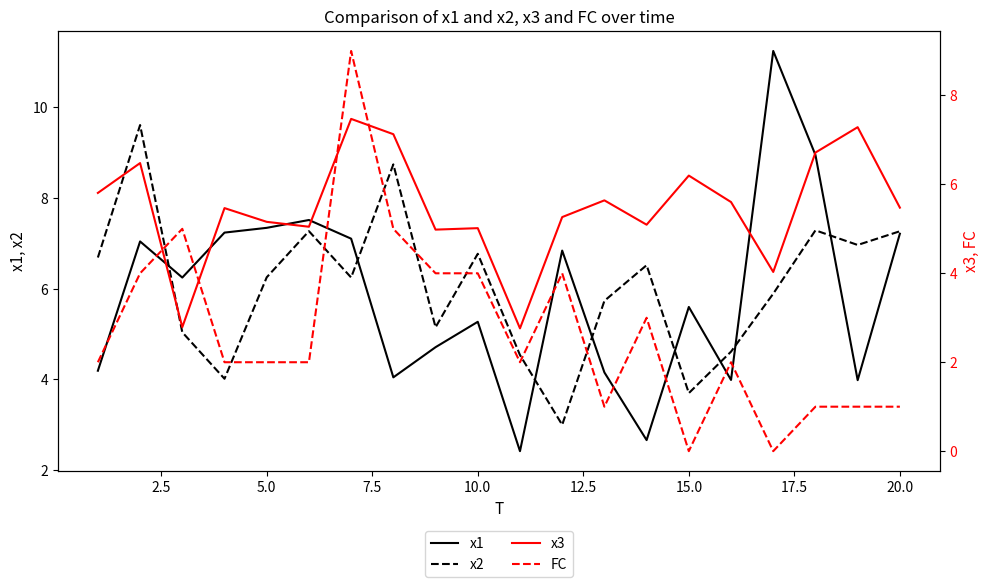

At how many categories does at least one series exceed 10?

1